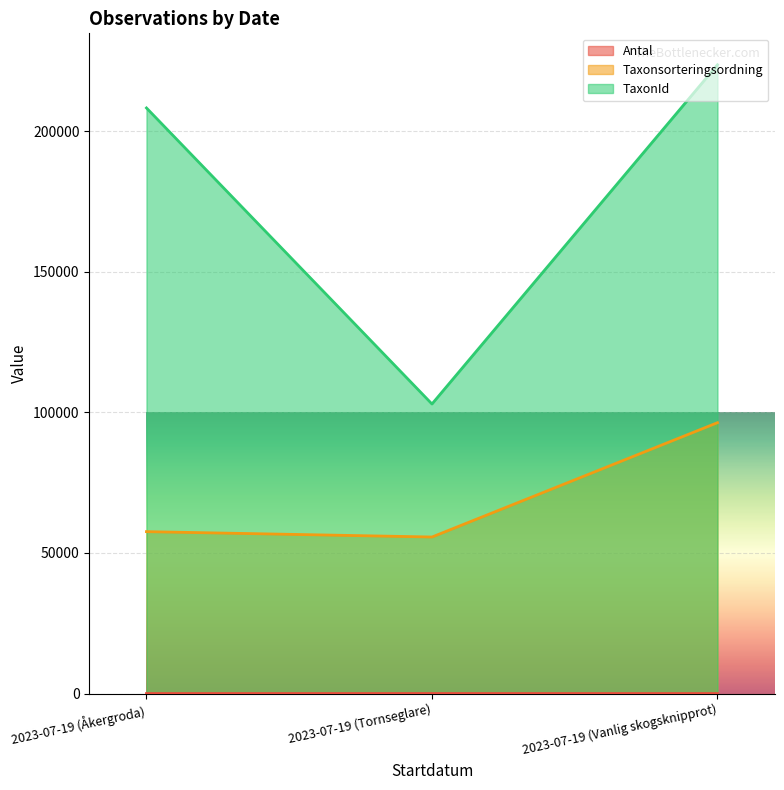

Where does the Taxonsorteringsordning series first go above 57578?

2023-07-19 (Vanlig skogsknipprot)